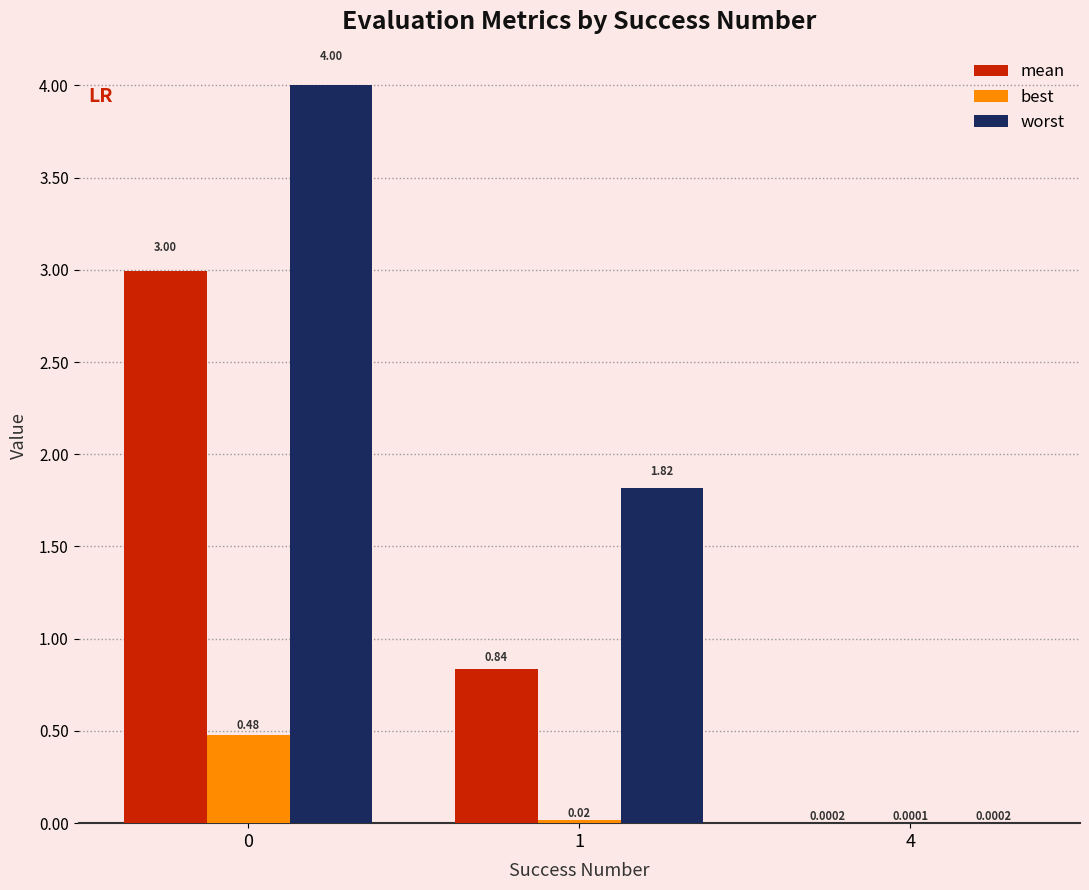

Which series has the largest total across all categories?

worst